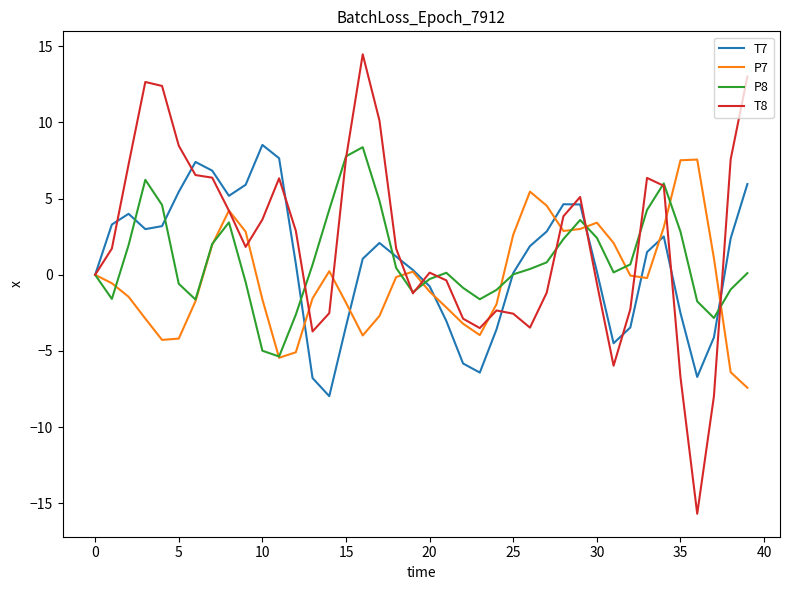

What is the greatest value displayed?

14.5